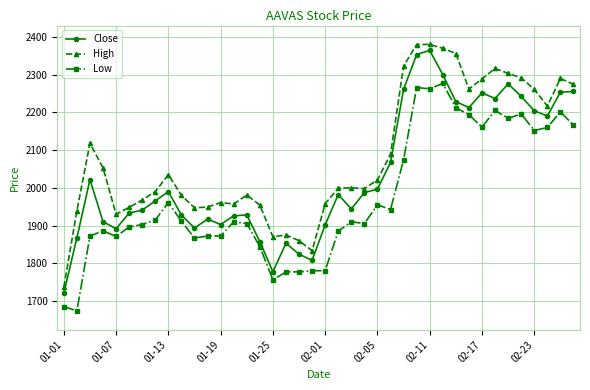

Which series has the largest range (max minus min)?

High